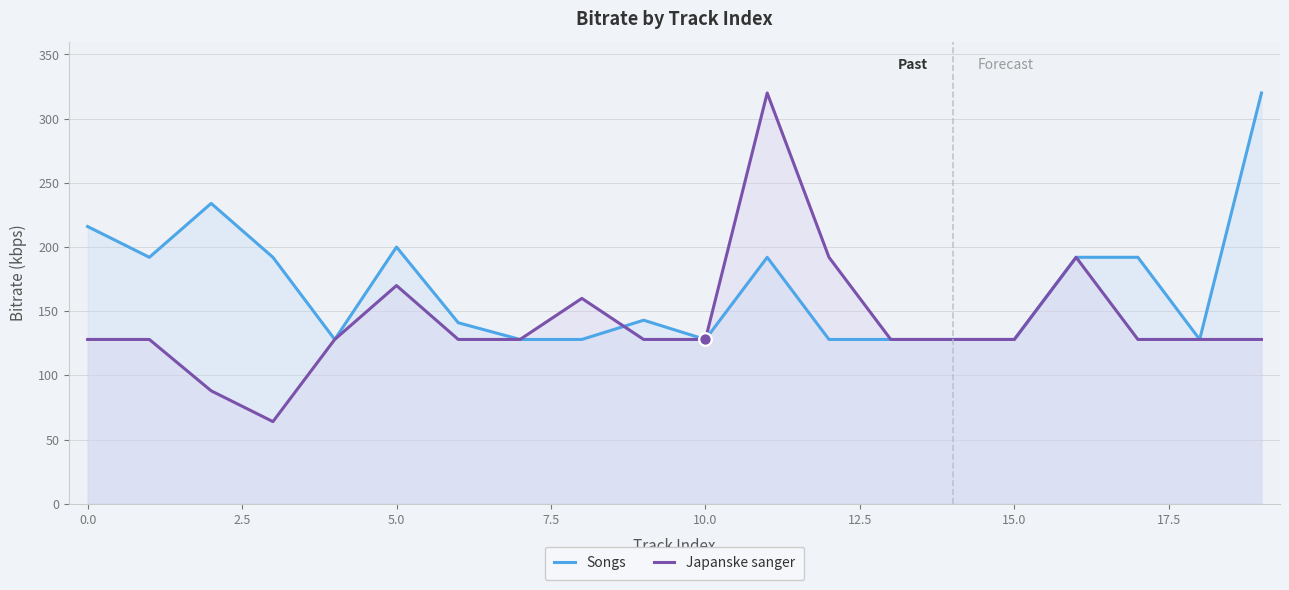

What are all the series names shown in the legend?

Songs, Japanske sanger